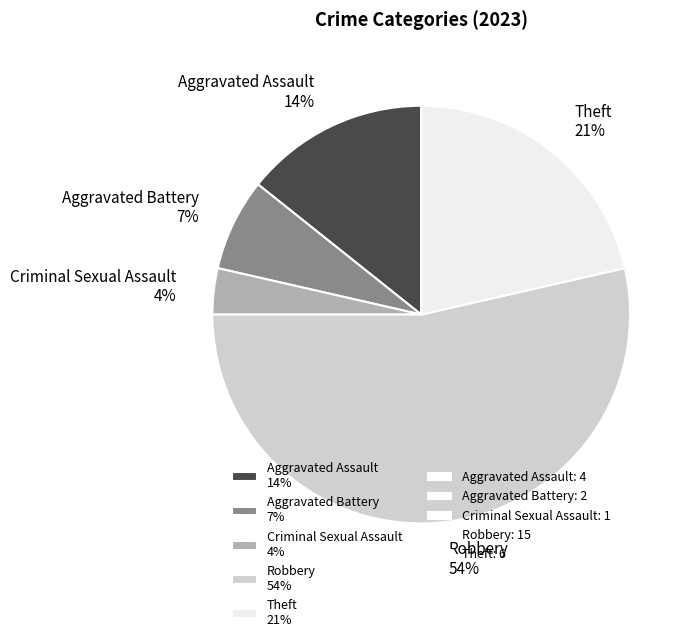

Is it true that Aggravated Battery is 7% of the pie?

True